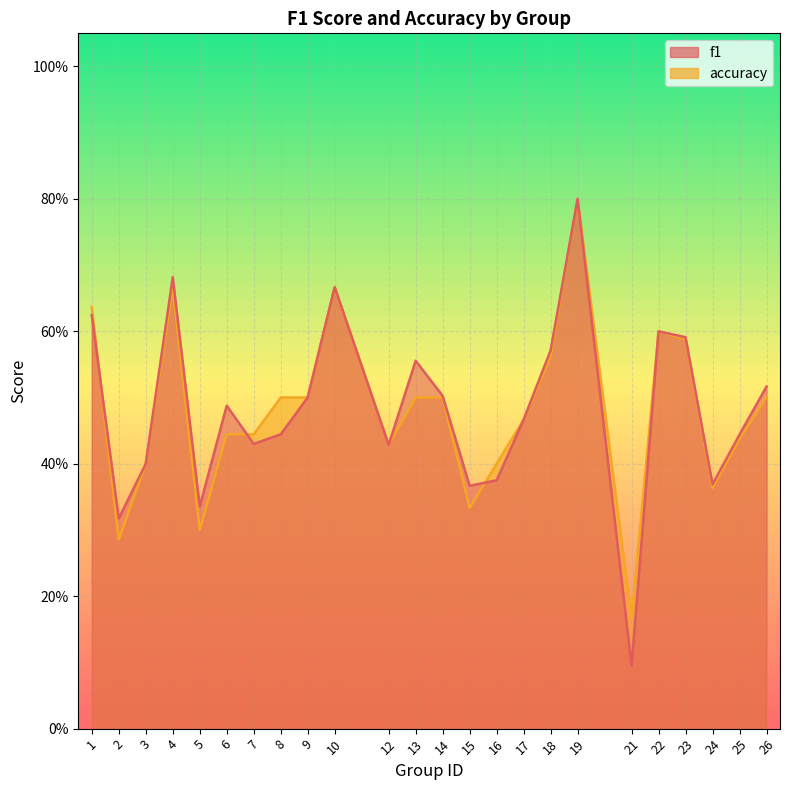

Reading right to left, what are all the values shown in this chart?

f1: 0.5	0.4	0.4	0.6	0.6	0.1	0.8	0.6	0.5	0.4	0.4	0.5	0.6	0.4	0.7	0.5	0.4	0.4	0.5	0.3	0.7	0.4	0.3	0.6
accuracy: 0.5	0.4	0.4	0.6	0.6	0.2	0.8	0.6	0.5	0.4	0.3	0.5	0.5	0.4	0.7	0.5	0.5	0.4	0.4	0.3	0.7	0.4	0.3	0.6